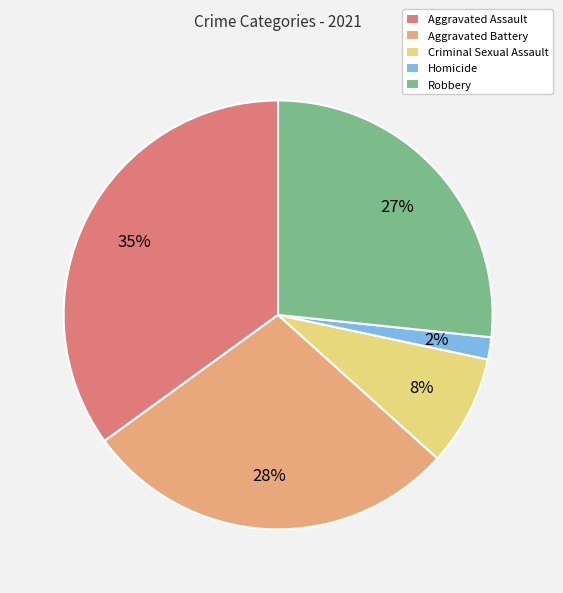

Which has a higher value, Homicide or Aggravated Battery?

Aggravated Battery